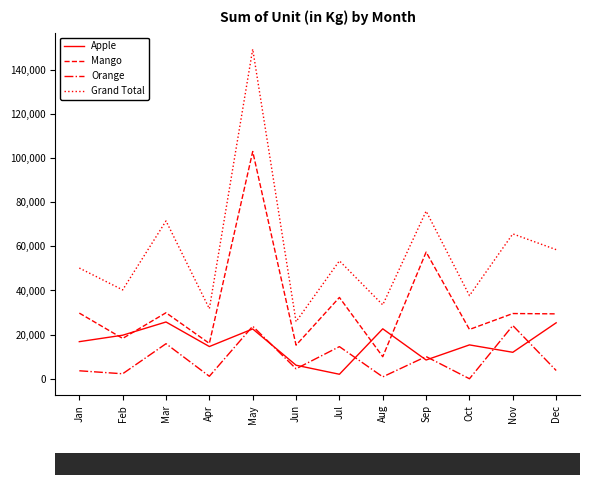

Which series has the largest total across all categories?

Grand Total